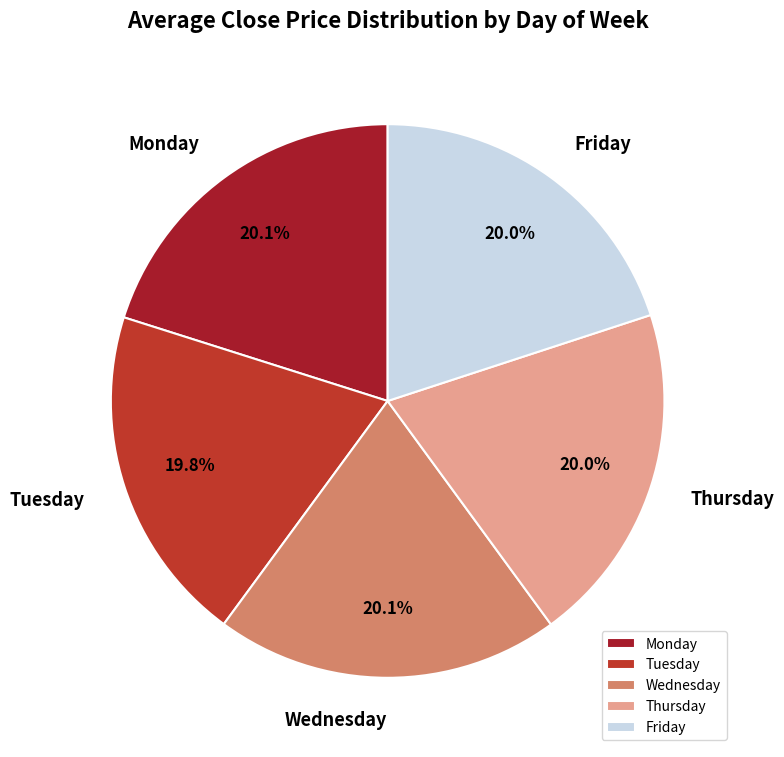

True or false: Monday accounts for 30% of the total.

False